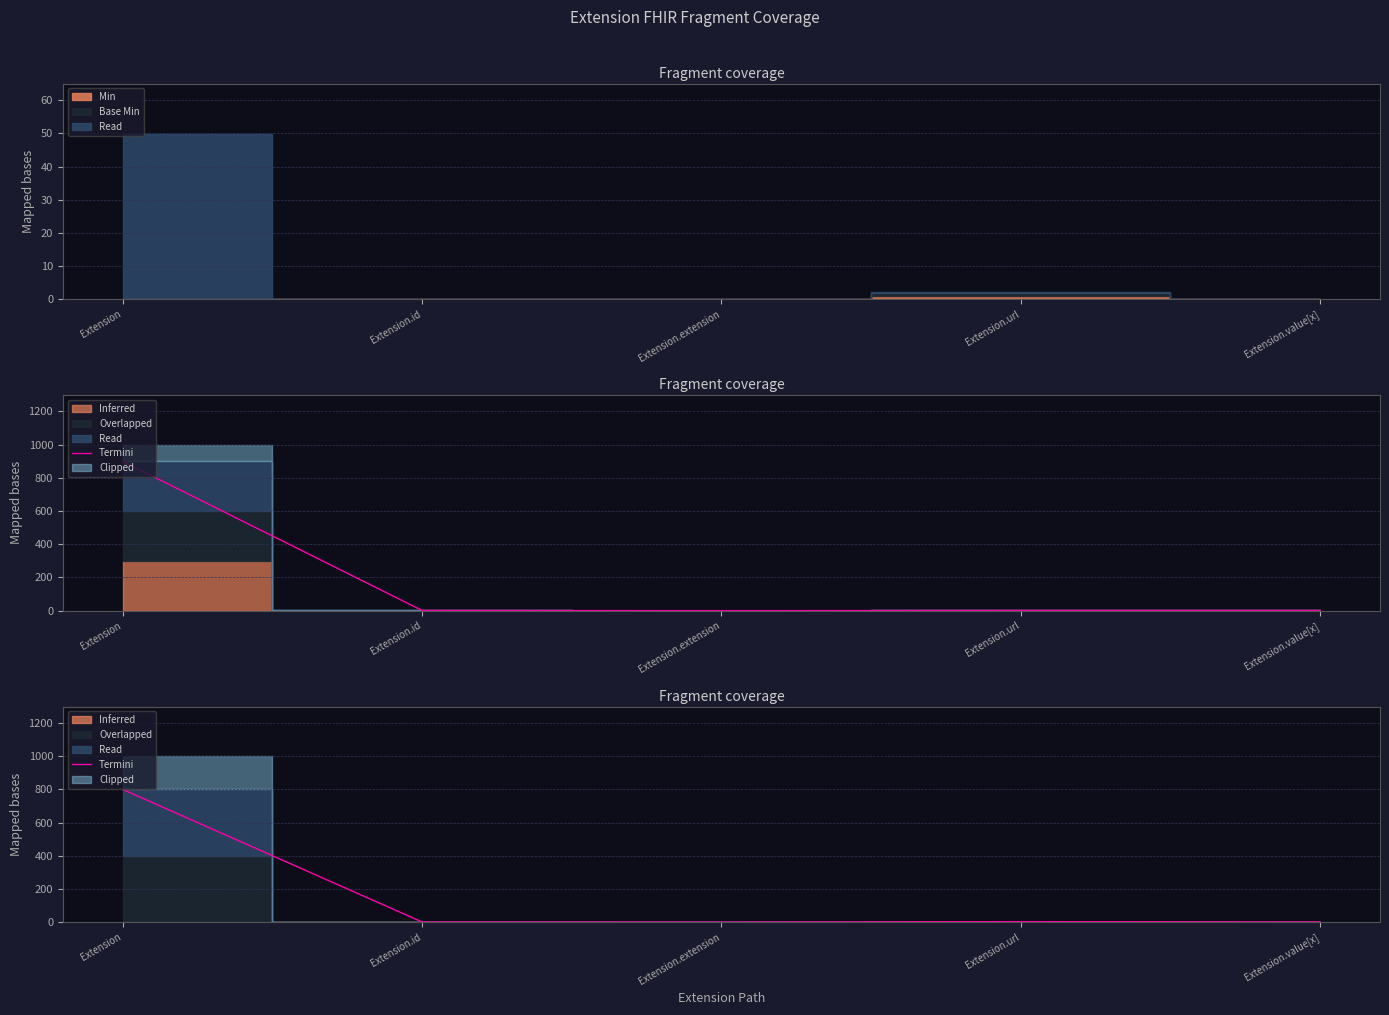

What is the change in value from Extension to Extension.id?

-798.4